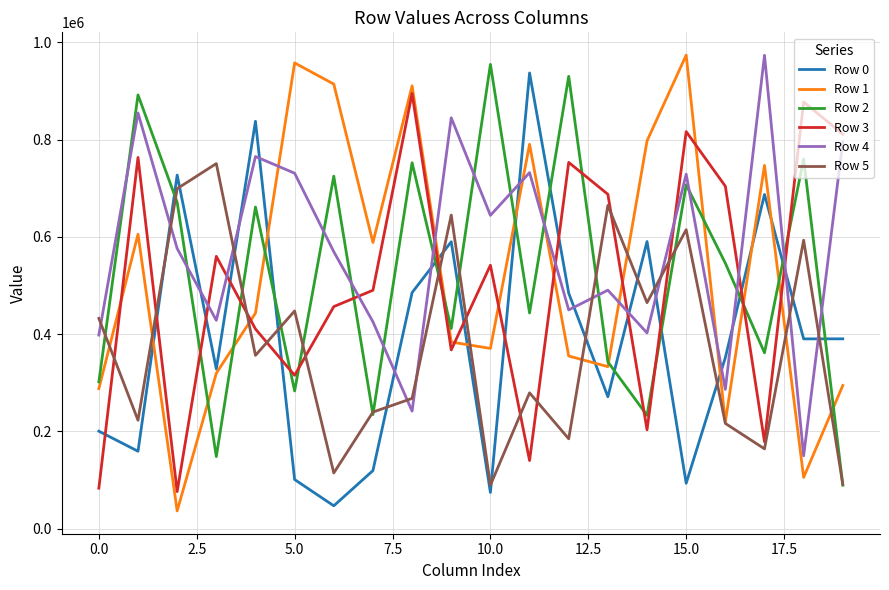

What is the sum of all Row 4 values?

11488142